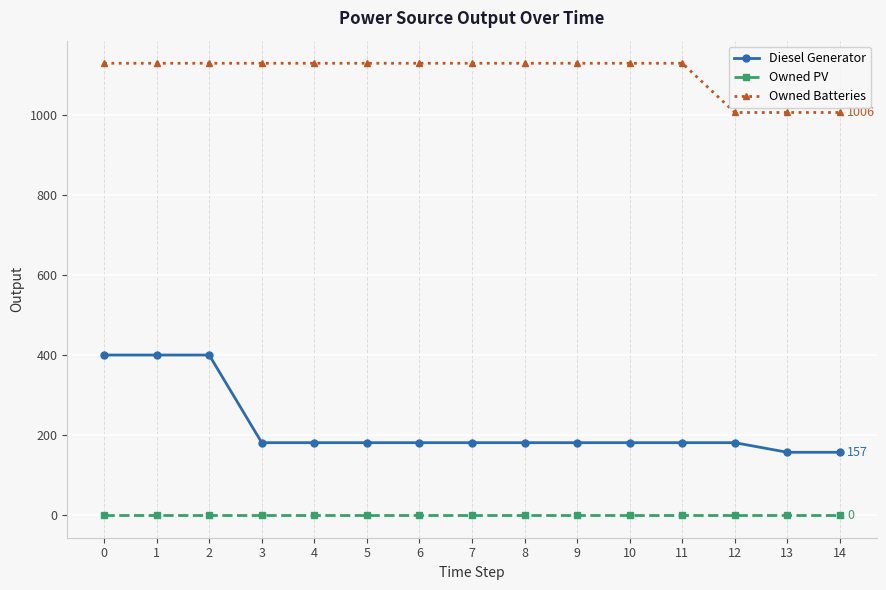

Is this an area chart (filled region under the line)?

No